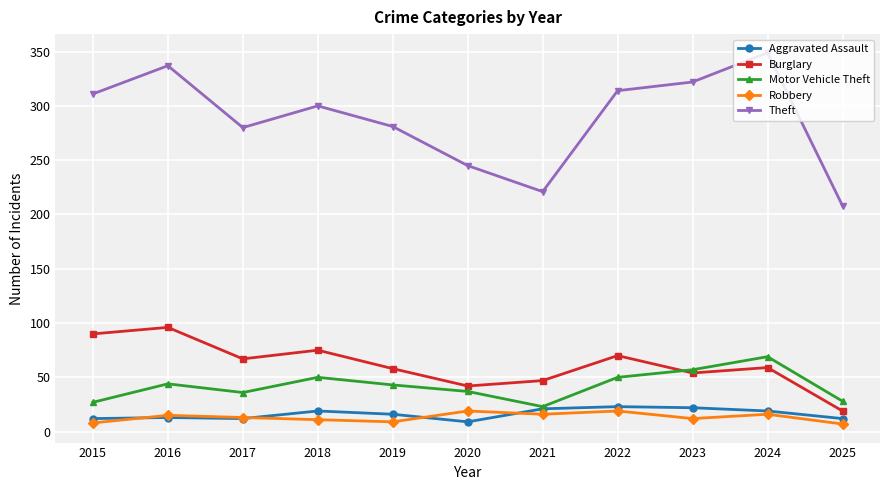

True or false: Theft and Motor Vehicle Theft cross at least once.

False